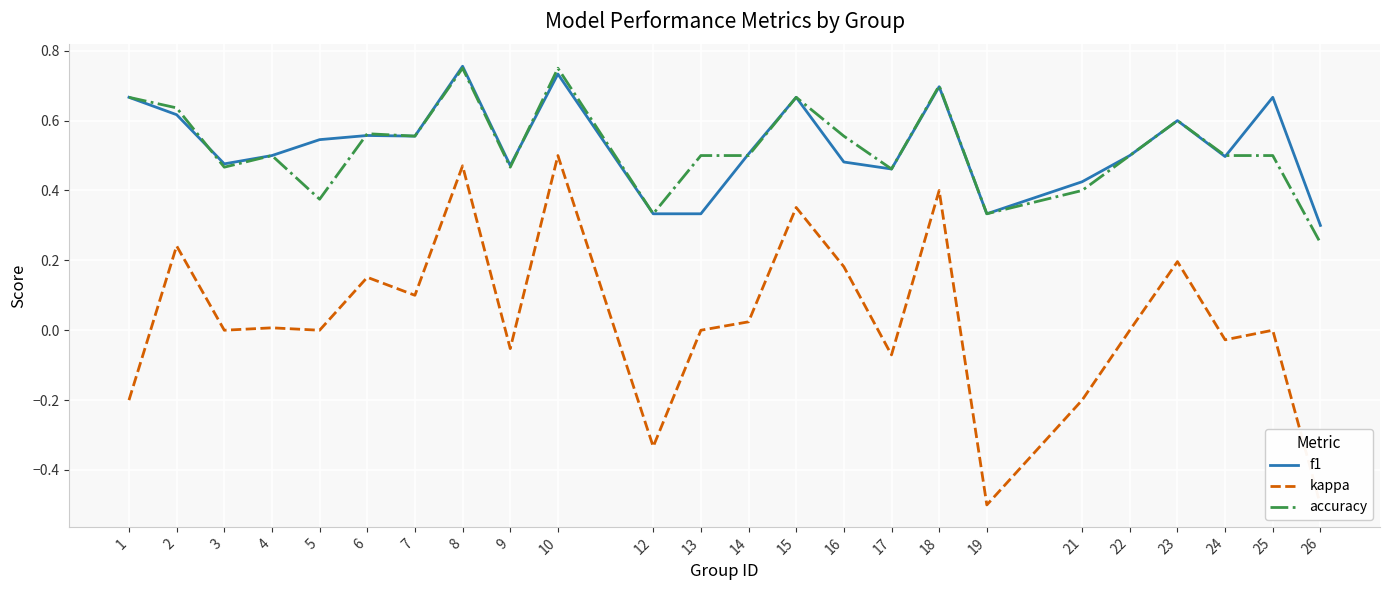

Reading right to left, list all the values displayed in this chart.

f1: 0.3	0.7	0.5	0.6	0.5	0.4	0.3	0.7	0.5	0.5	0.7	0.5	0.3	0.3	0.7	0.5	0.8	0.6	0.6	0.5	0.5	0.5	0.6	0.7
kappa: -0.5	0.0	-0.0	0.2	0.0	-0.2	-0.5	0.4	-0.1	0.2	0.4	0.0	0.0	-0.3	0.5	-0.1	0.5	0.1	0.2	0.0	0.0	0.0	0.2	-0.2
accuracy: 0.2	0.5	0.5	0.6	0.5	0.4	0.3	0.7	0.5	0.6	0.7	0.5	0.5	0.3	0.8	0.5	0.8	0.6	0.6	0.4	0.5	0.5	0.6	0.7